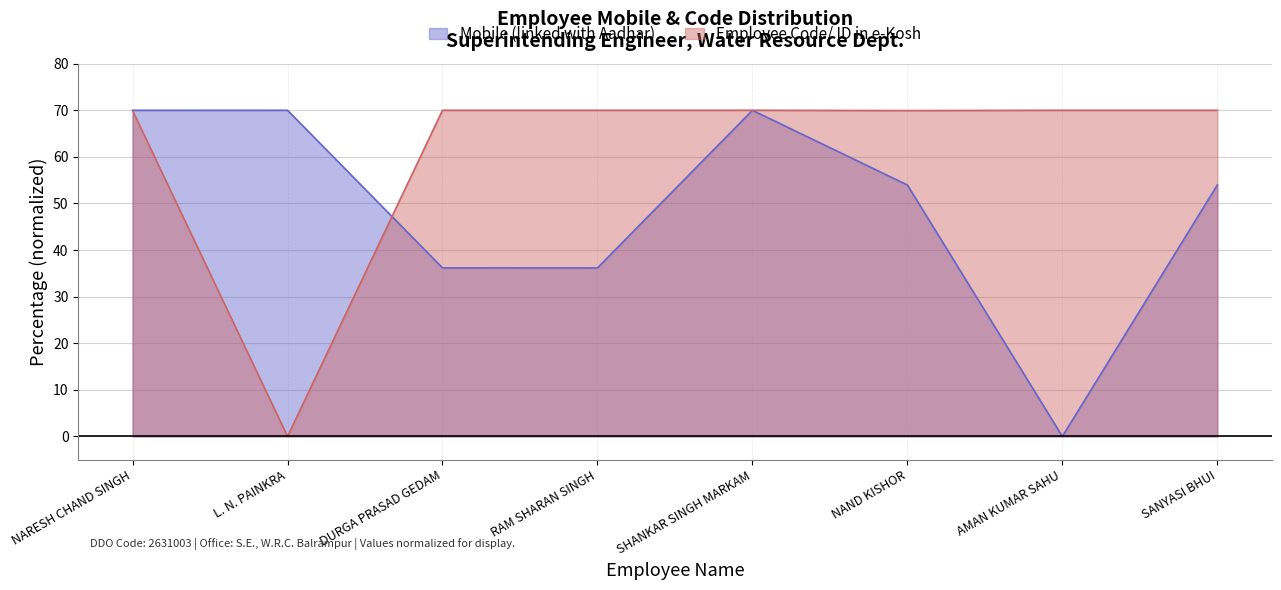

In Employee Code/ ID in e-Kosh, how many points are higher than both neighbors (excluding endpoints)?

2